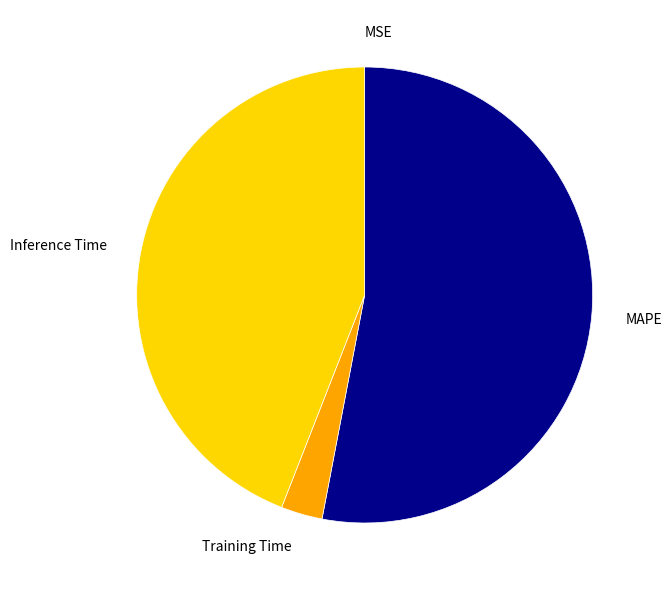

Combined, do Inference Time and MAPE account for over 50%?

Yes